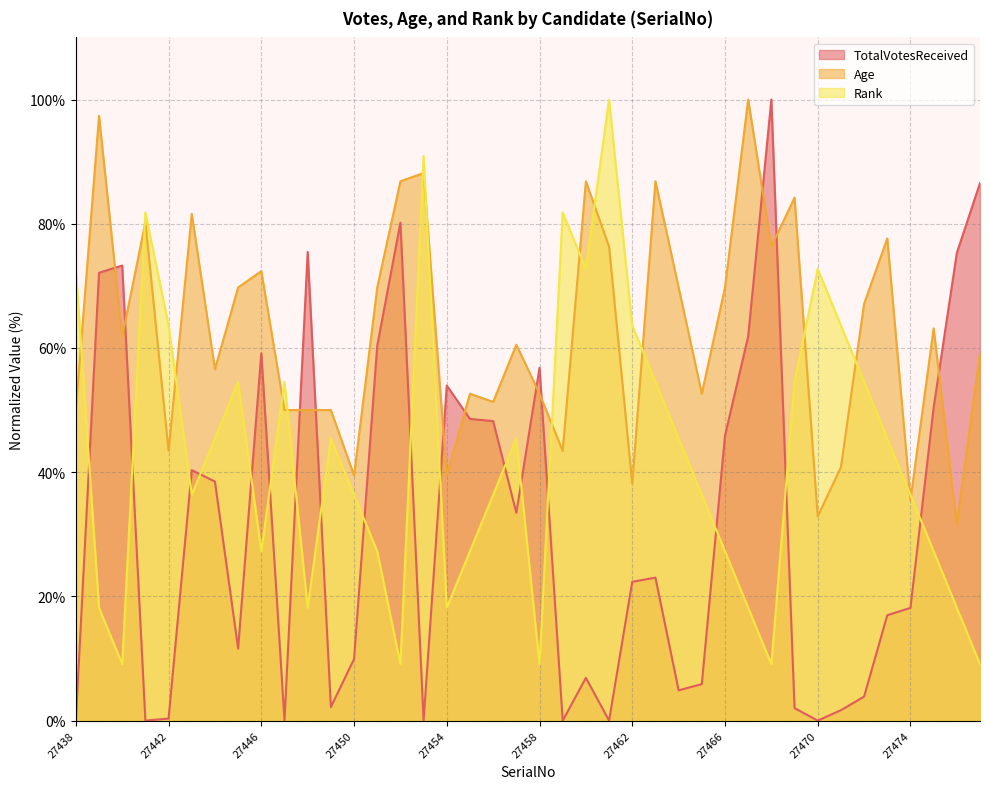

What is the greatest value displayed?

100.0